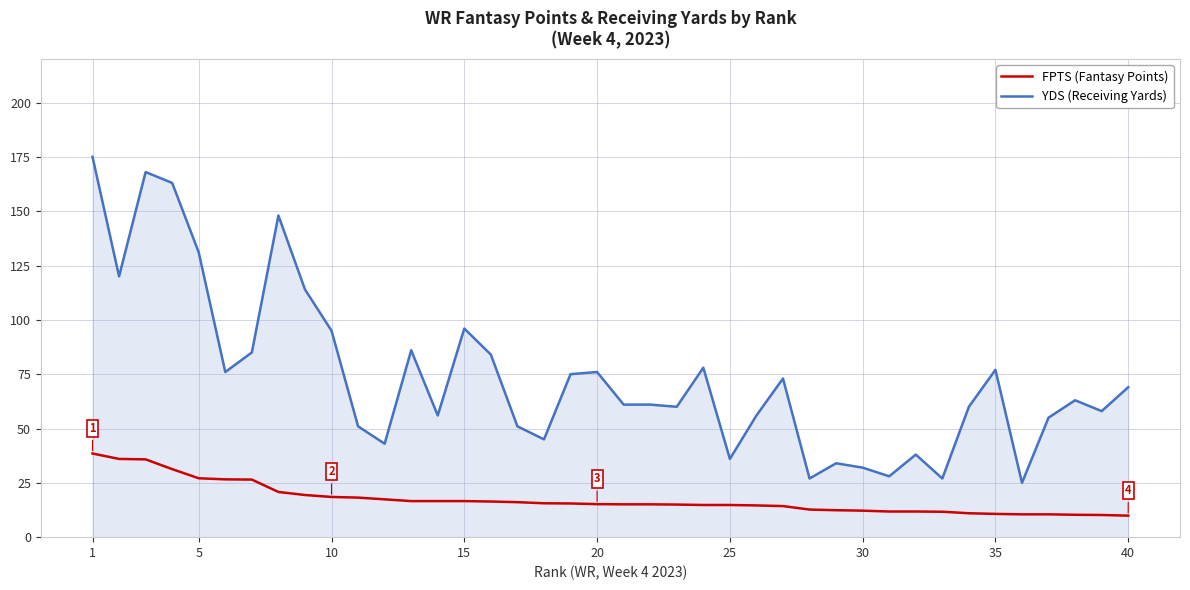

List the series in order of their overall mean, highest first.

YDS (Receiving Yards), FPTS (Fantasy Points)